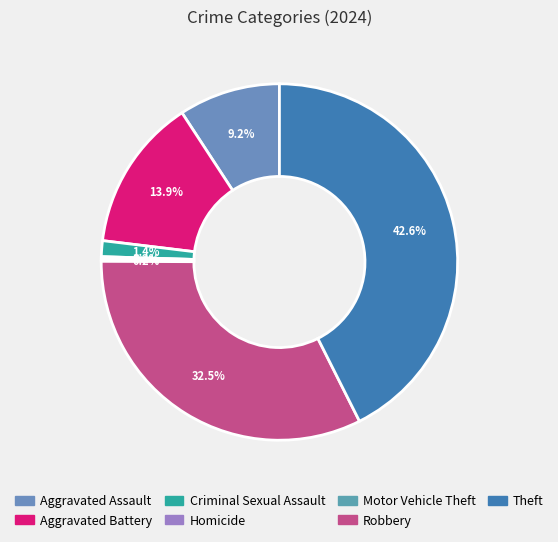

Does Theft represent more than half of the total?

No